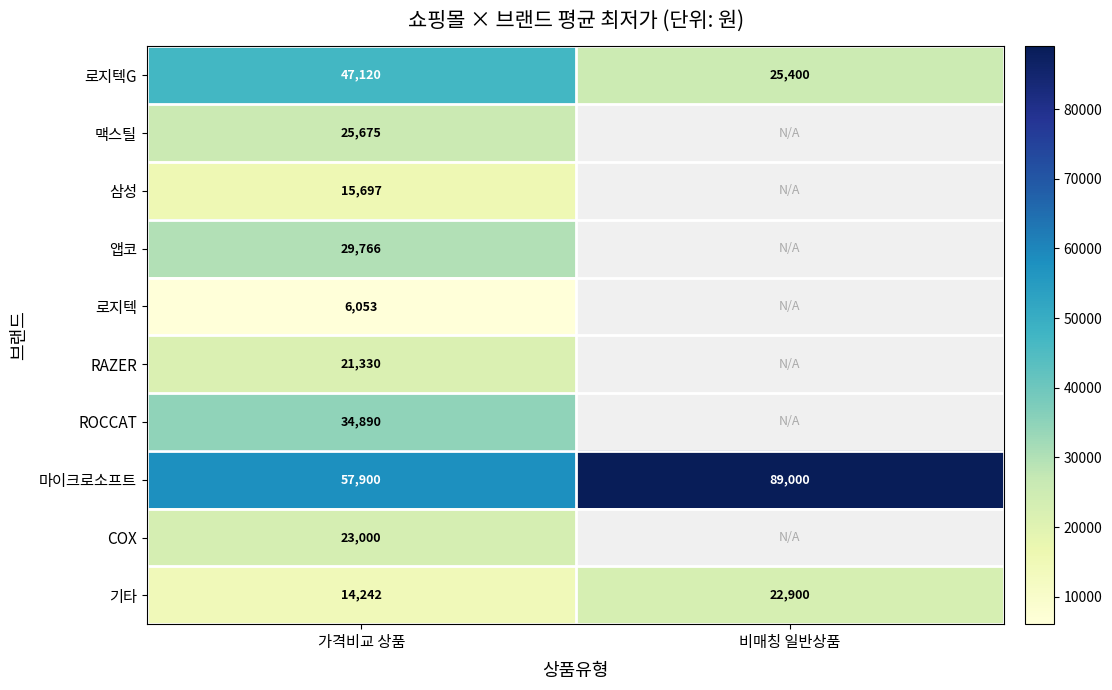

True or false: 마이크로소프트 has a value of 19479 at 비매칭 일반상품.

False